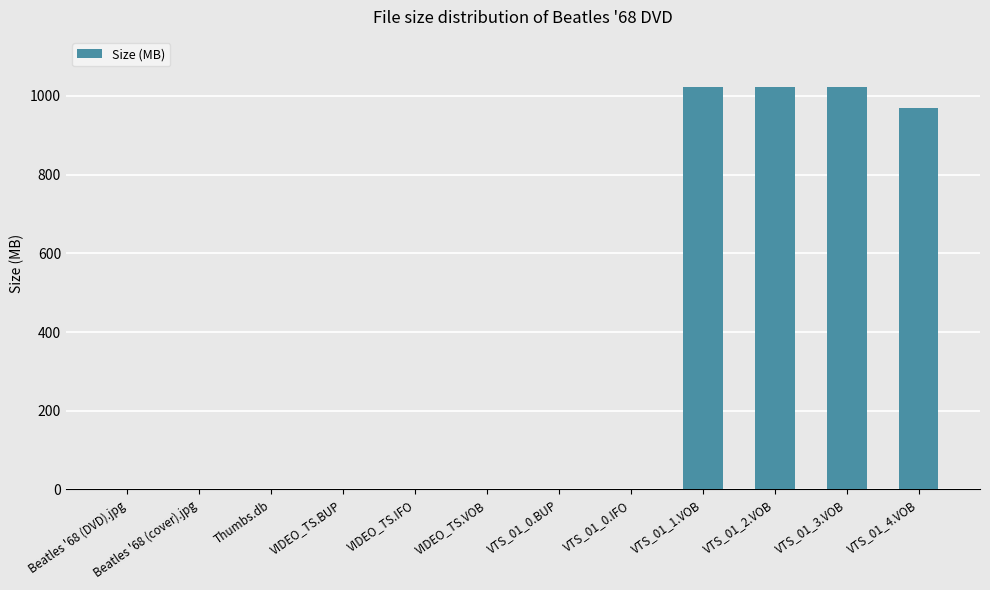

What is the greatest value displayed?

1023.5